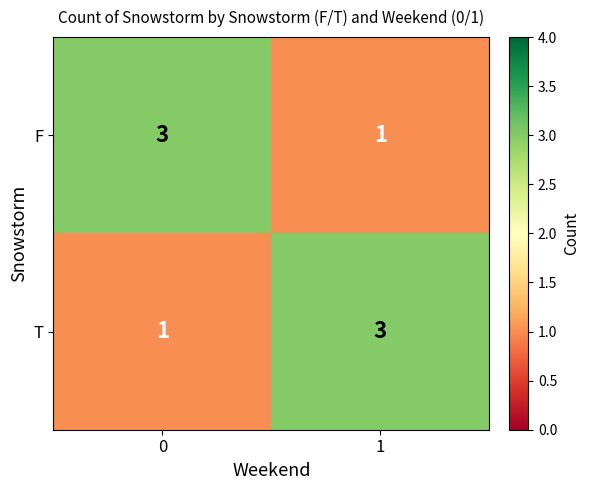

Reading left to right, transcribe all the data shown in this chart.

F: 3	1
T: 1	3